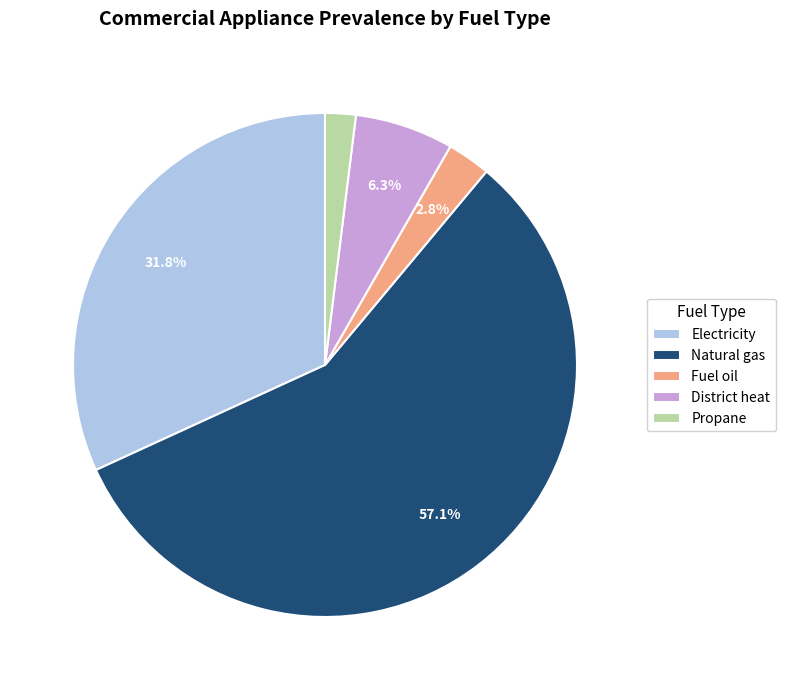

Is the sum of Fuel oil and Natural gas greater than half?

Yes